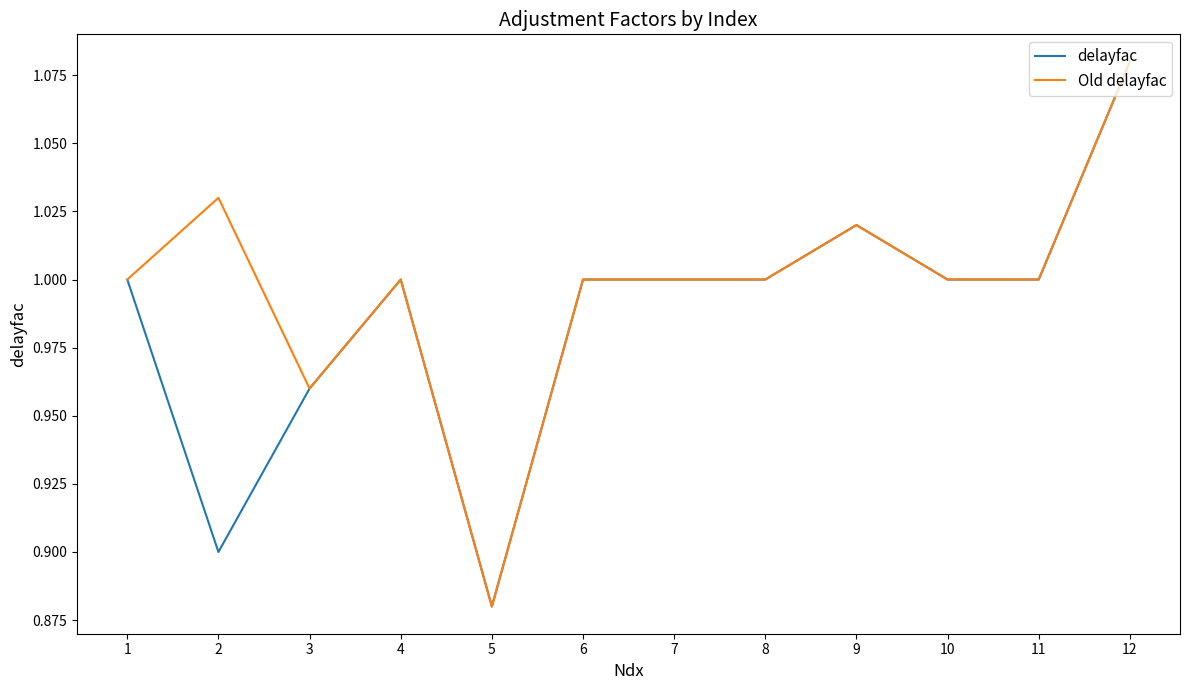

Which label corresponds to the smallest value in the chart?

5